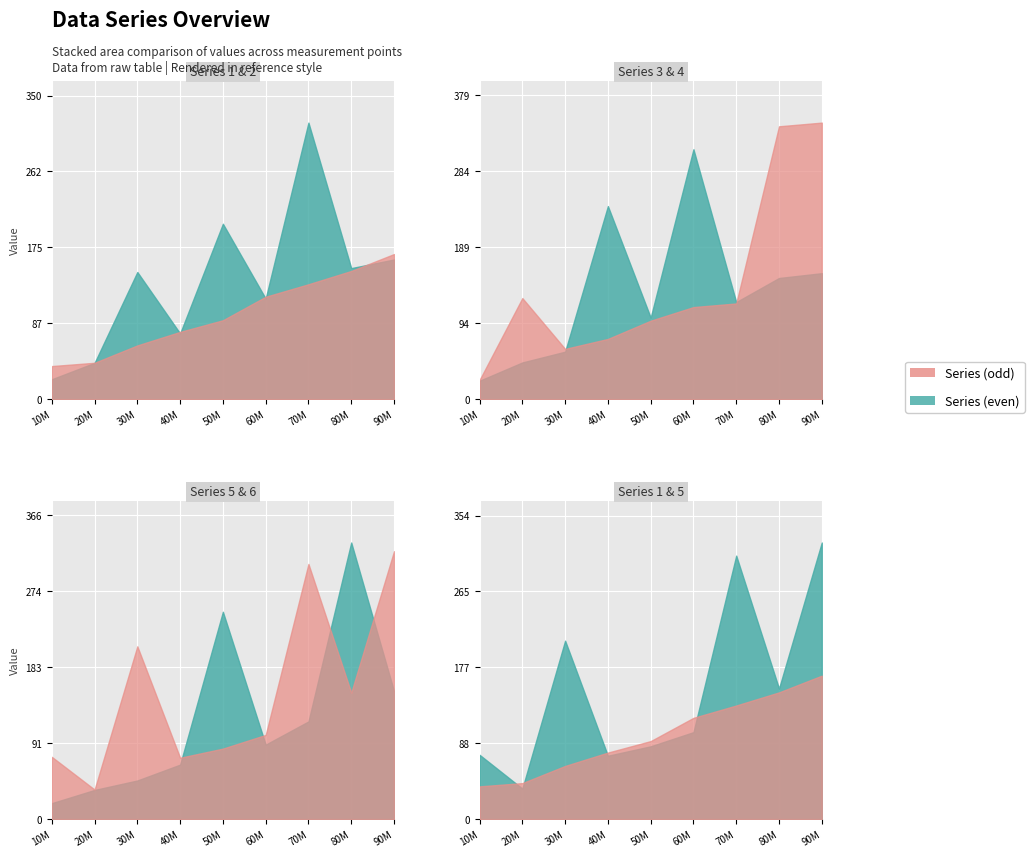

Rank the categories by 1 value from highest to lowest.

8, 7, 6, 5, 4, 3, 2, 1, 0